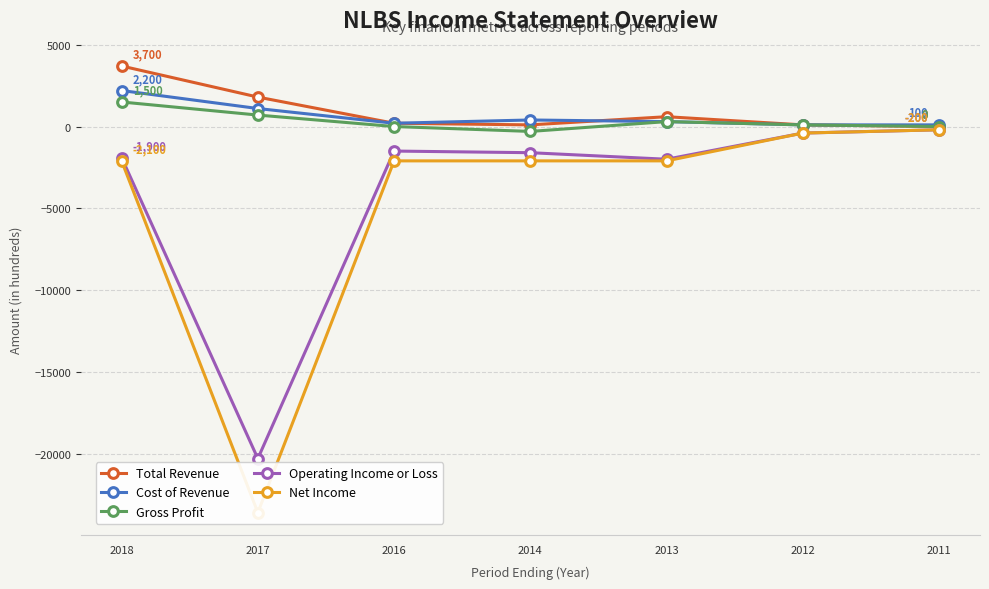

True or false: Gross Profit and Cost of Revenue cross at least once.

False